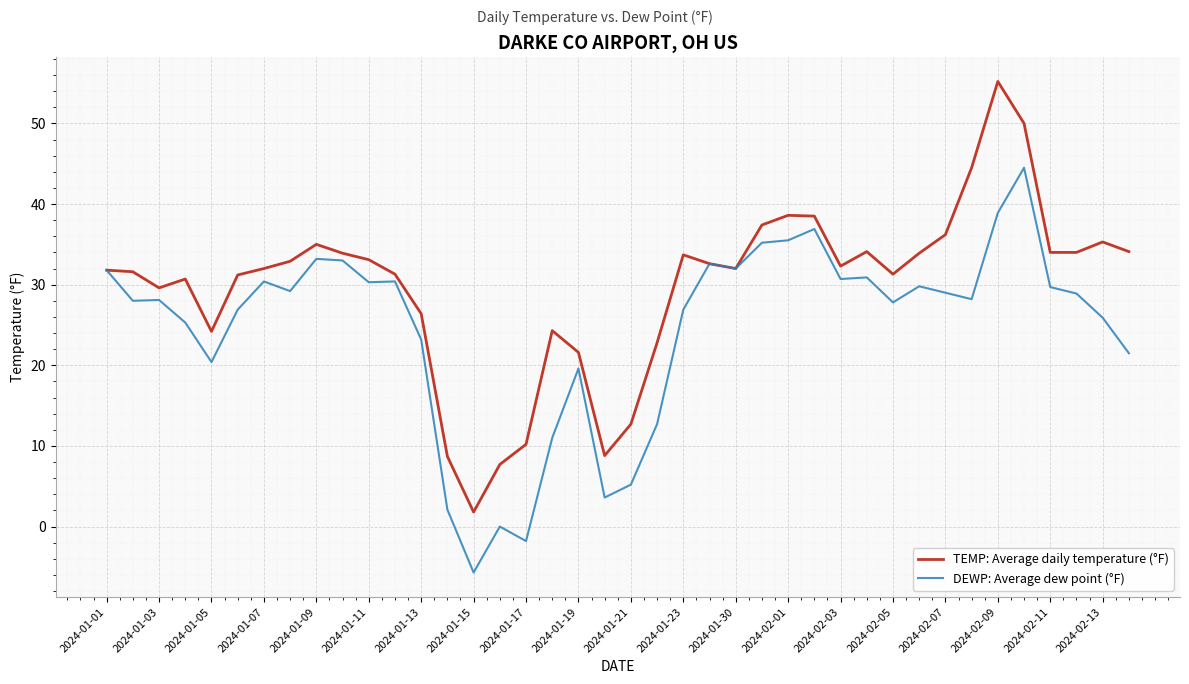

Which series has the largest range (max minus min)?

TEMP: Average daily temperature (°F)